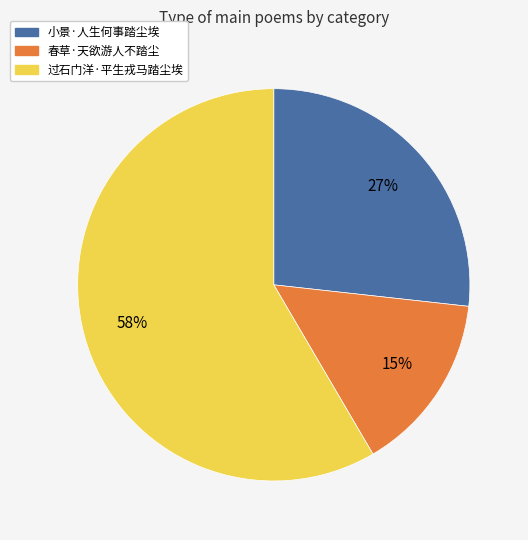

Count the number of slices in the pie.

3